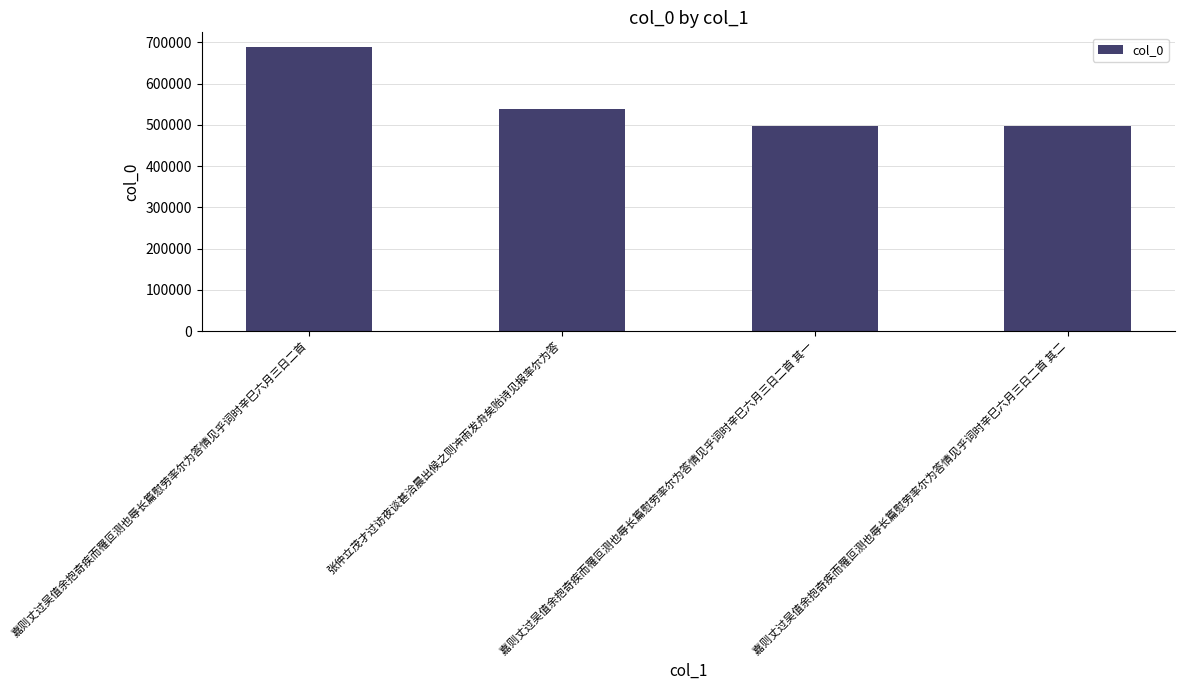

What is the sum of all values?

2222940